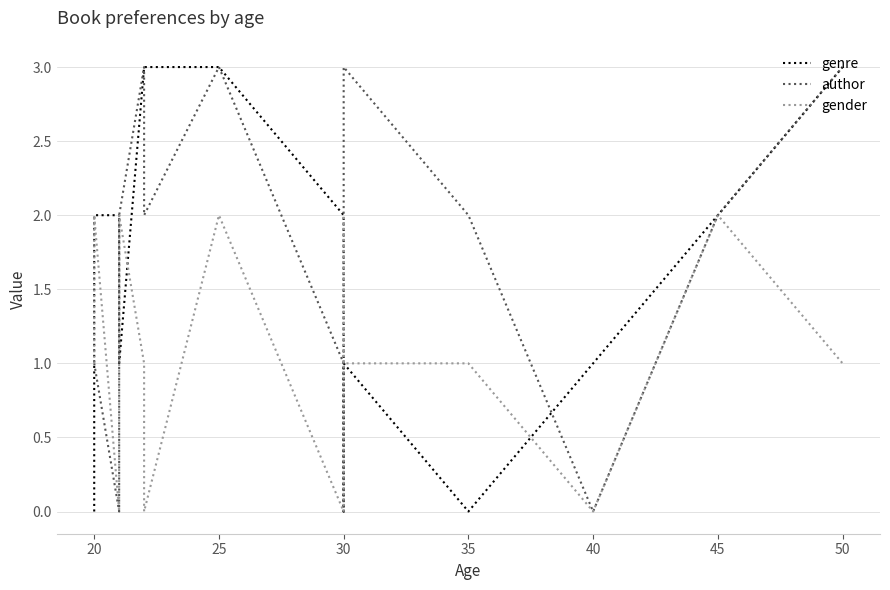

Is this an area chart (filled region under the line)?

No